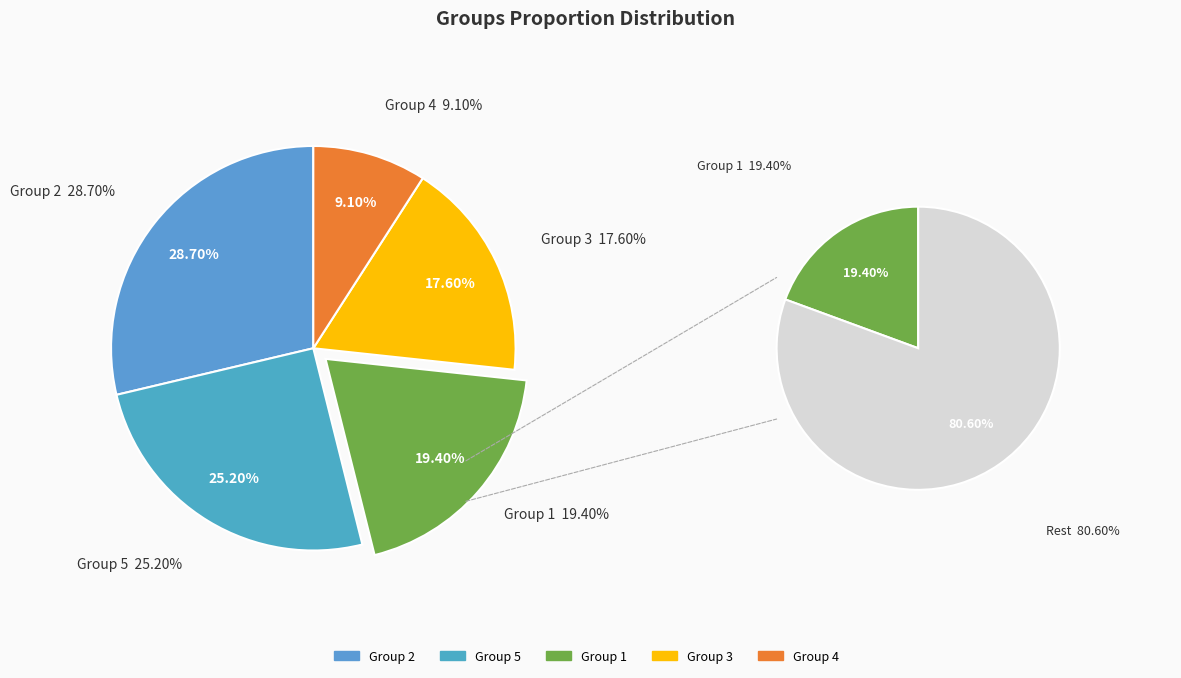

What is the smallest slice in the pie chart?

4